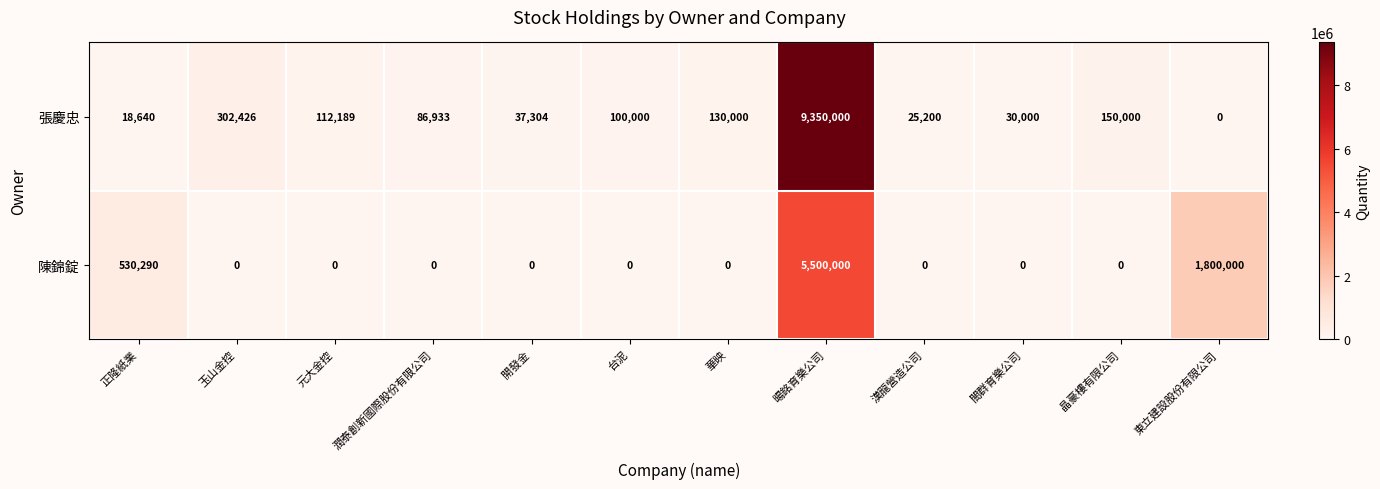

At 台泥, list the series in order from smallest to largest.

陳錦錠, 張慶忠